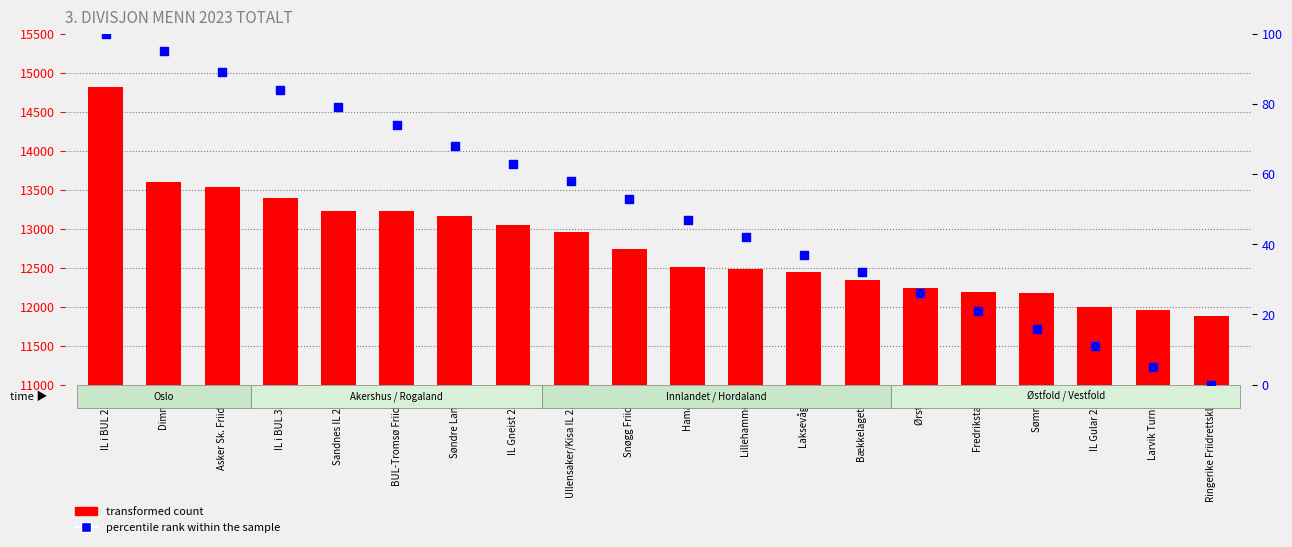

Which series reaches the maximum Y coordinate?

transformed count